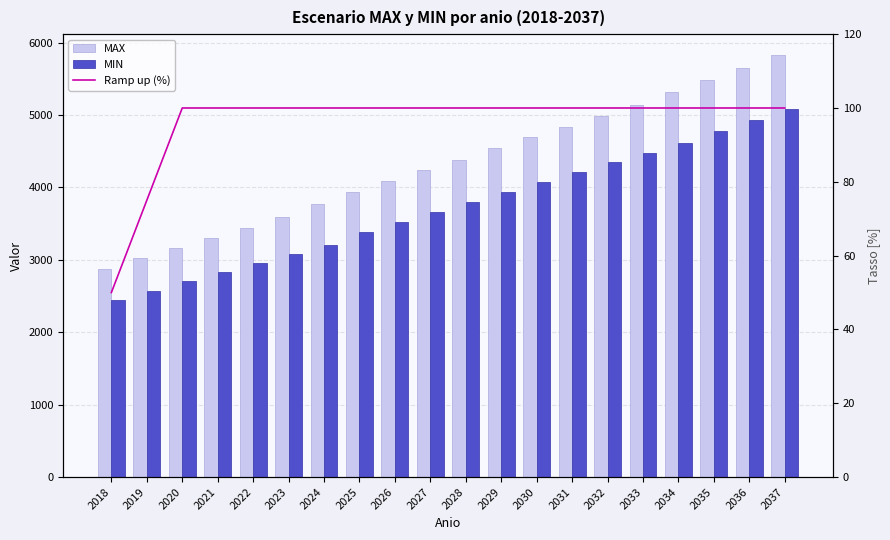

What is the difference between the maximum and minimum values in the Ramp up (%) series?

50.0